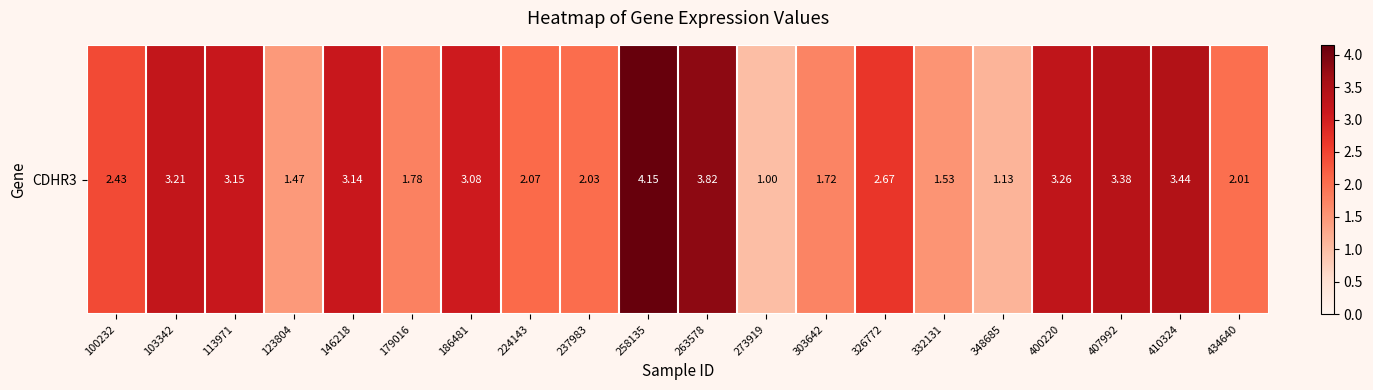

What is the smallest value displayed?

1.0